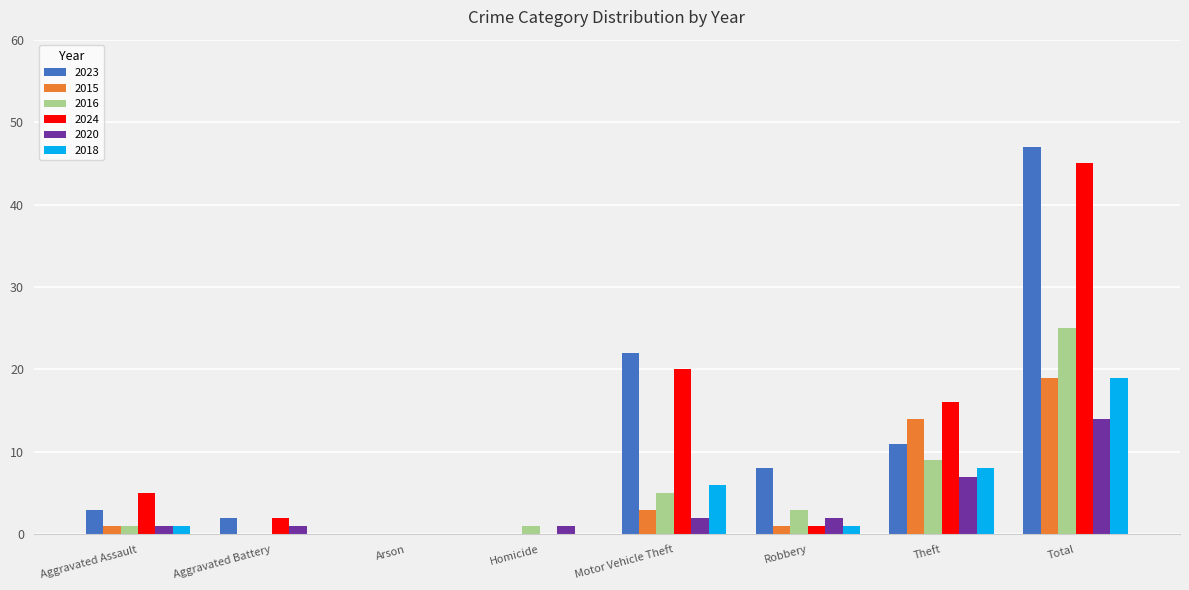

Which series changed the most between Theft and Total?

2023